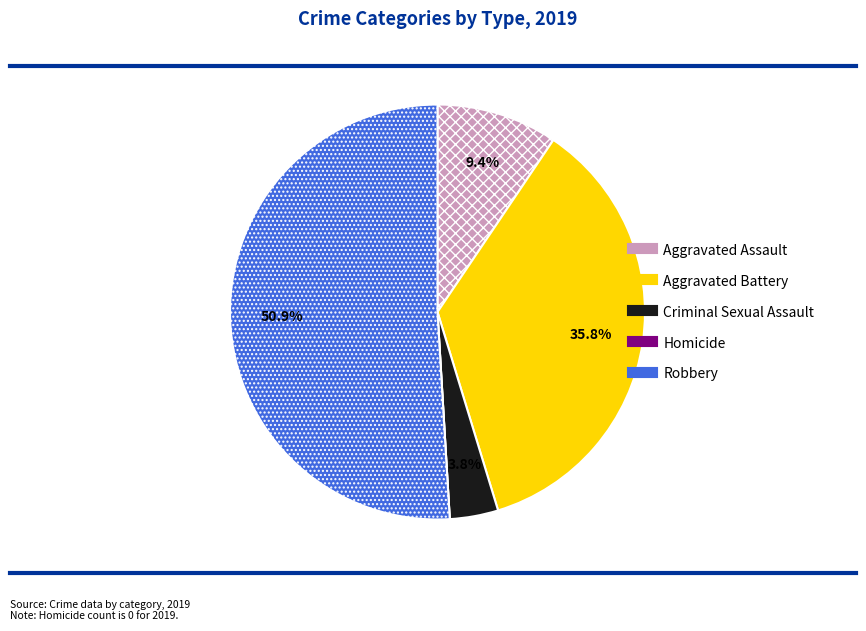

What percentage is the Aggravated Battery slice, to the nearest percent?

36%